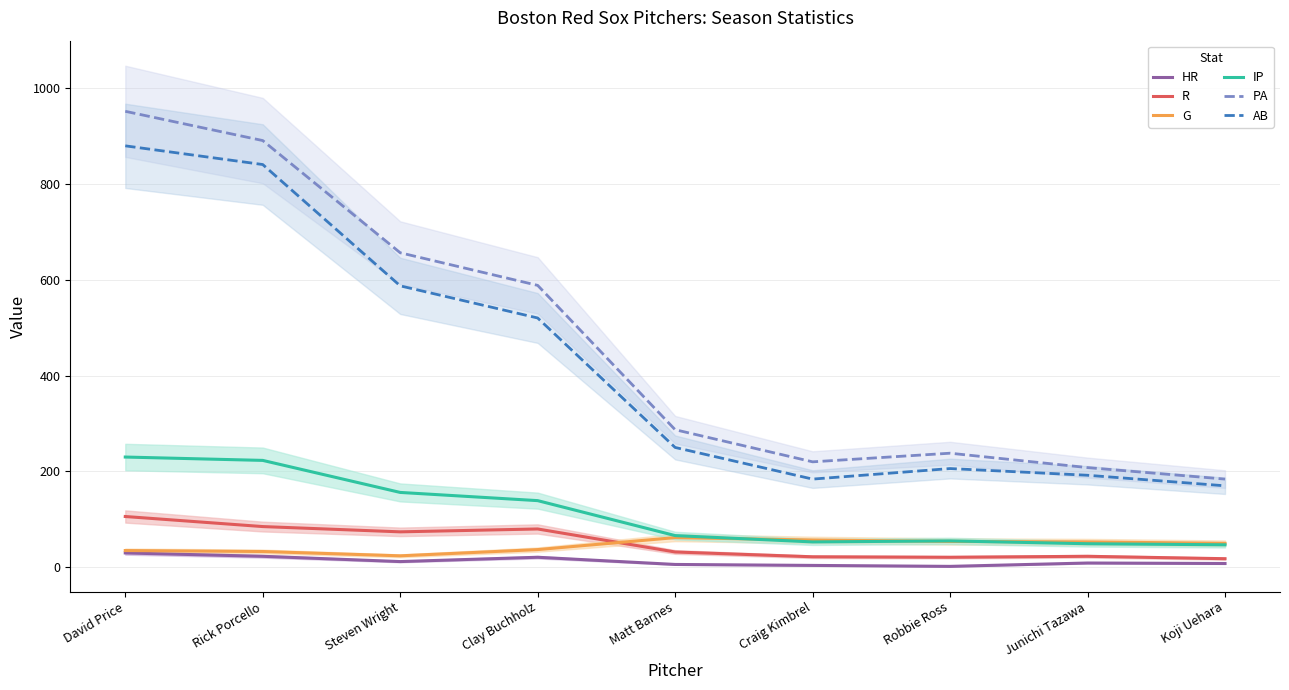

How many lines are shown in the chart?

6